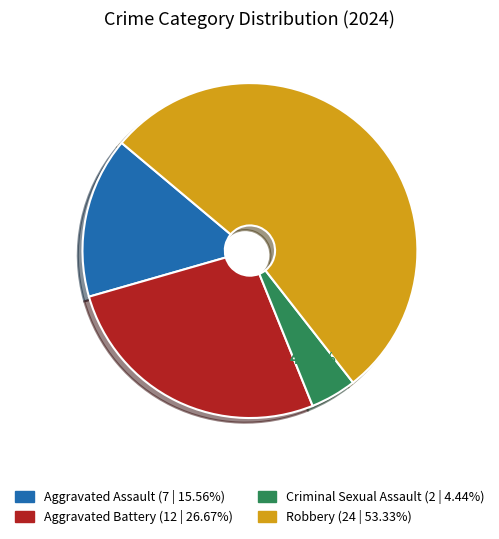

Is there any slice that represents more than half of the pie?

Yes